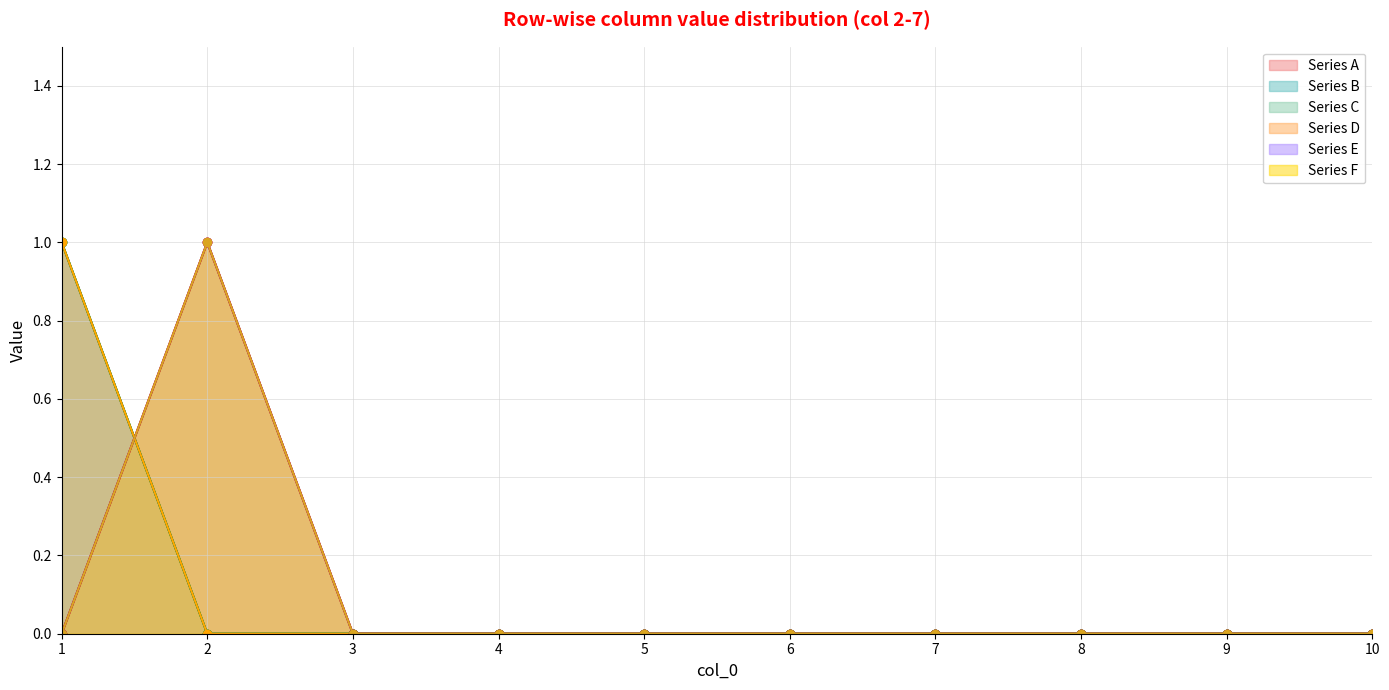

Rank the series at 10 from lowest to highest value.

Series A, Series B, Series C, Series D, Series E, Series F